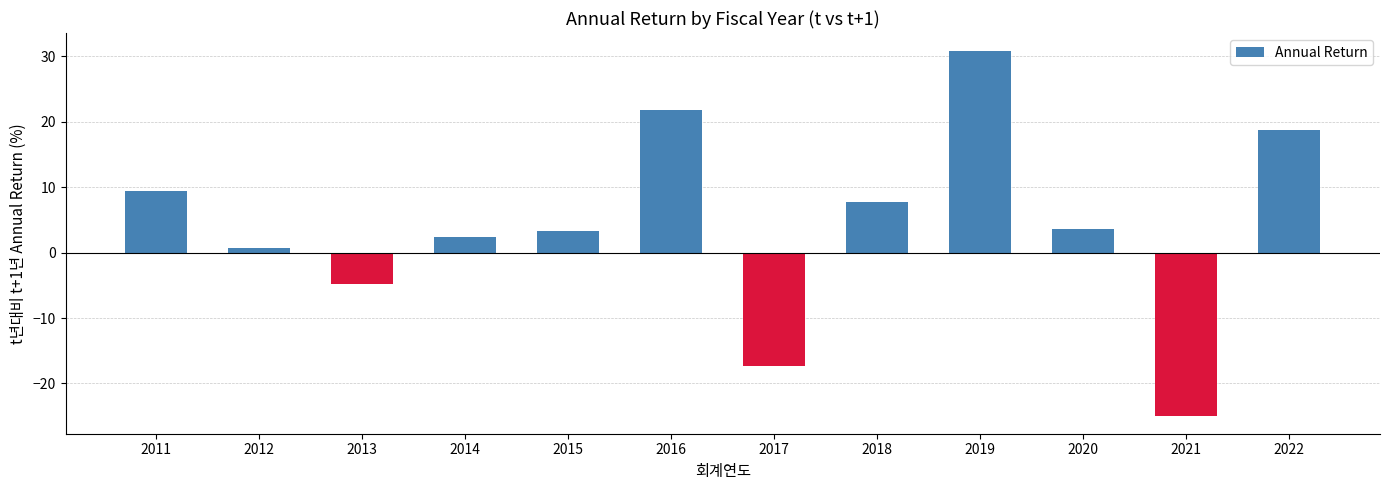

What value does the data have at 2013?

-4.8